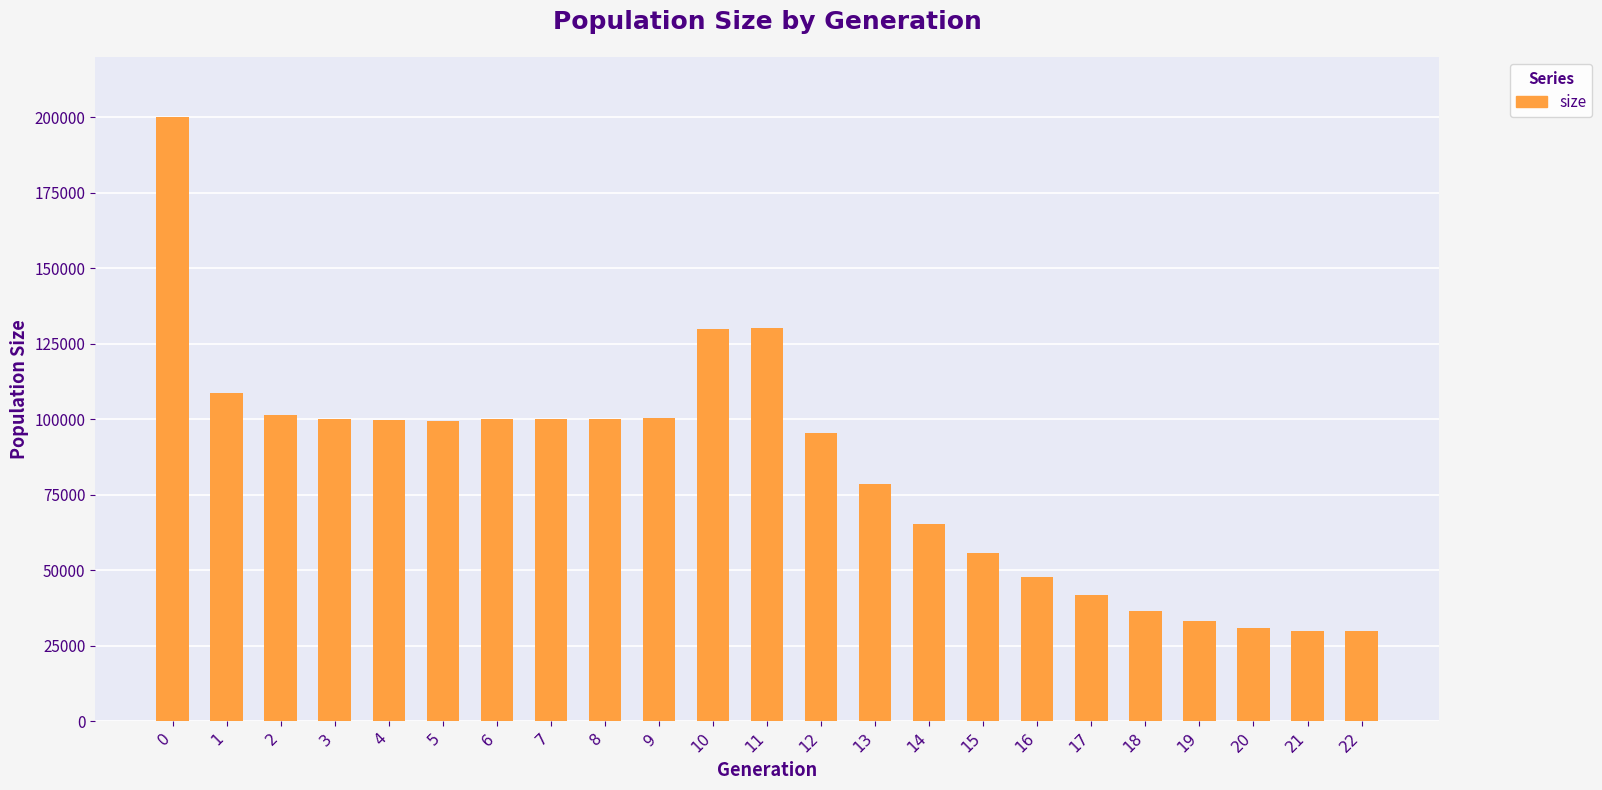

What is the difference between the second highest and minimum values?

100356